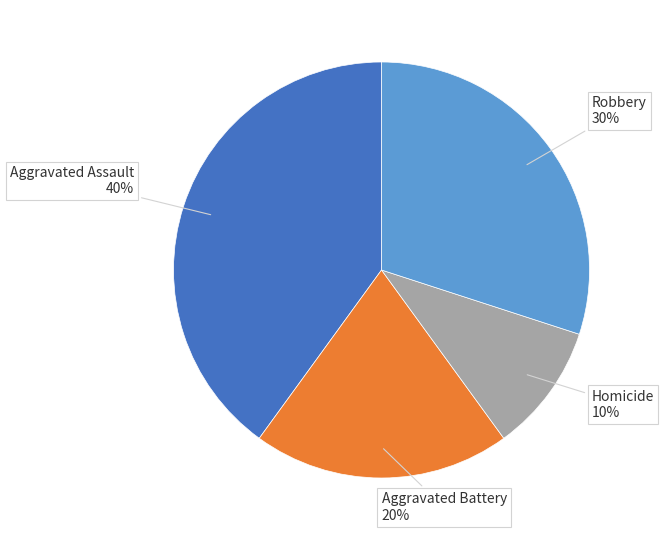

How many slices are in this pie chart?

4